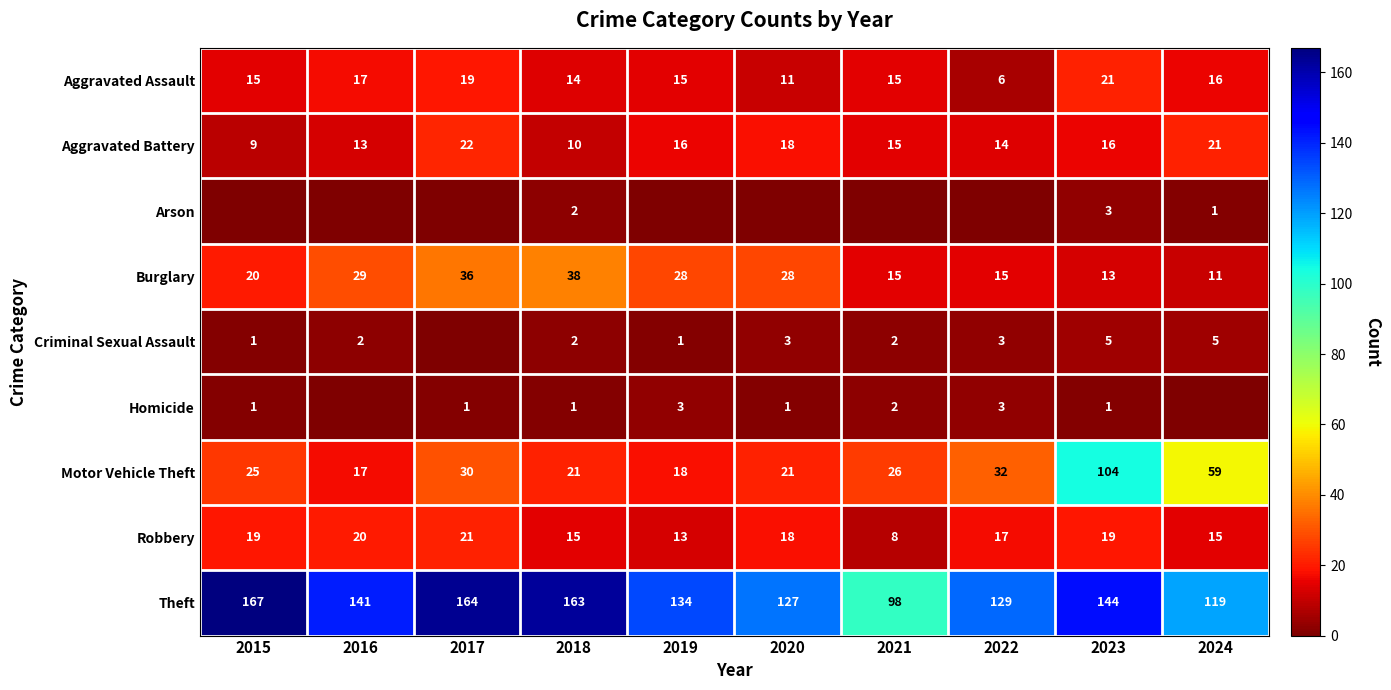

What is the greatest value displayed?

167